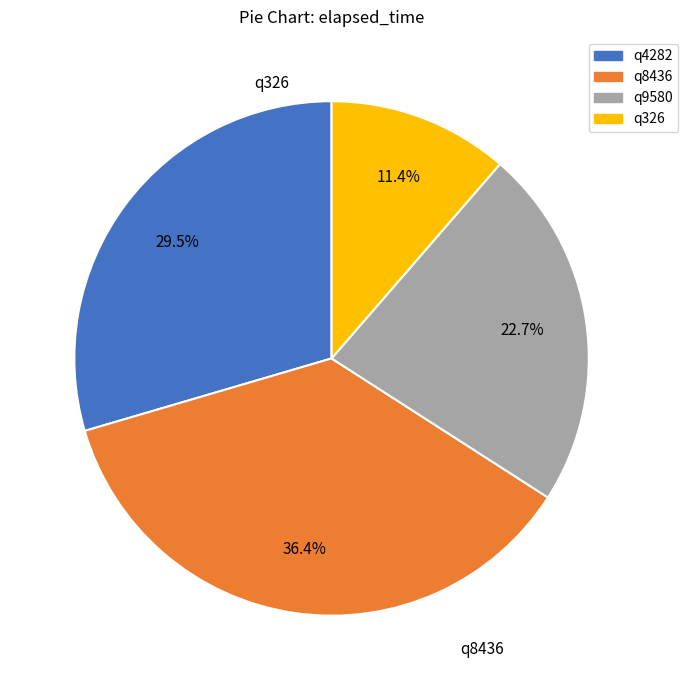

To the nearest percent, what is the combined percentage of q8436 and q9580?

59%